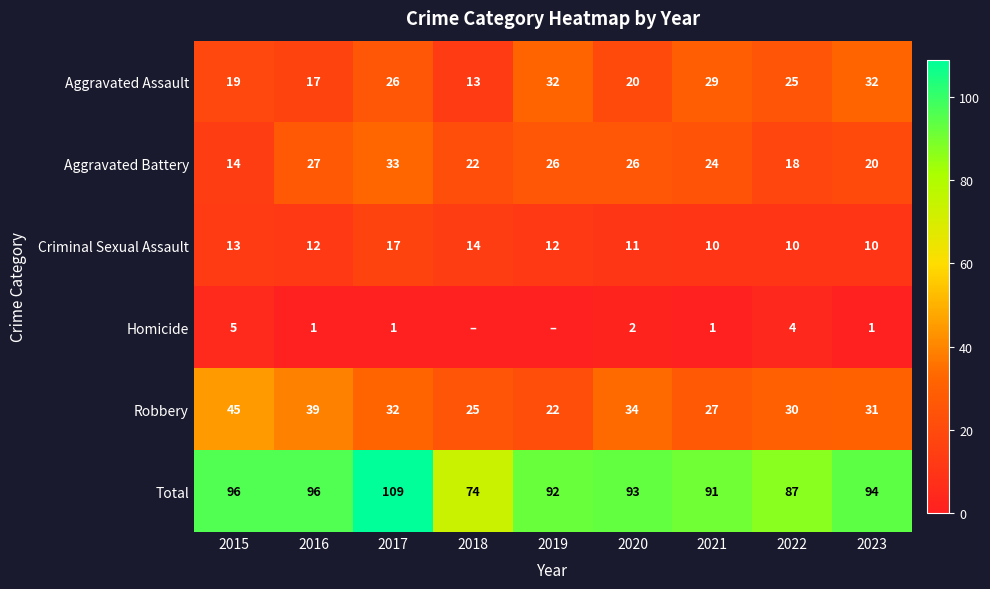

The value of Criminal Sexual Assault at 2019 is 4. True or false?

False